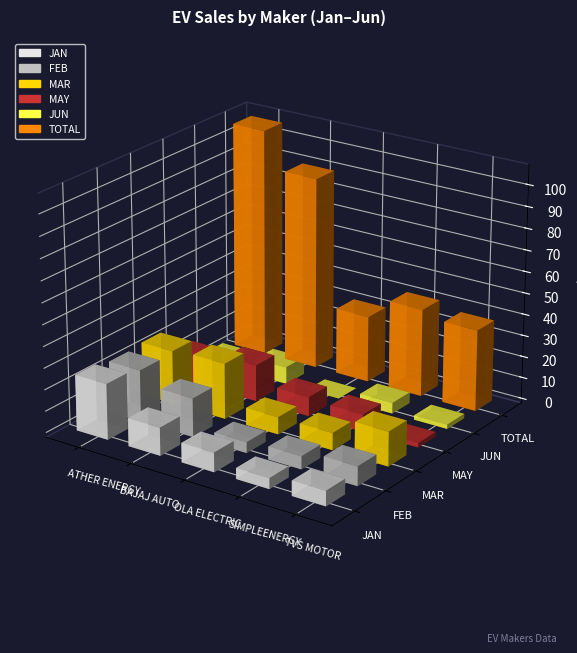

What is the highest value of the TOTAL series?

107